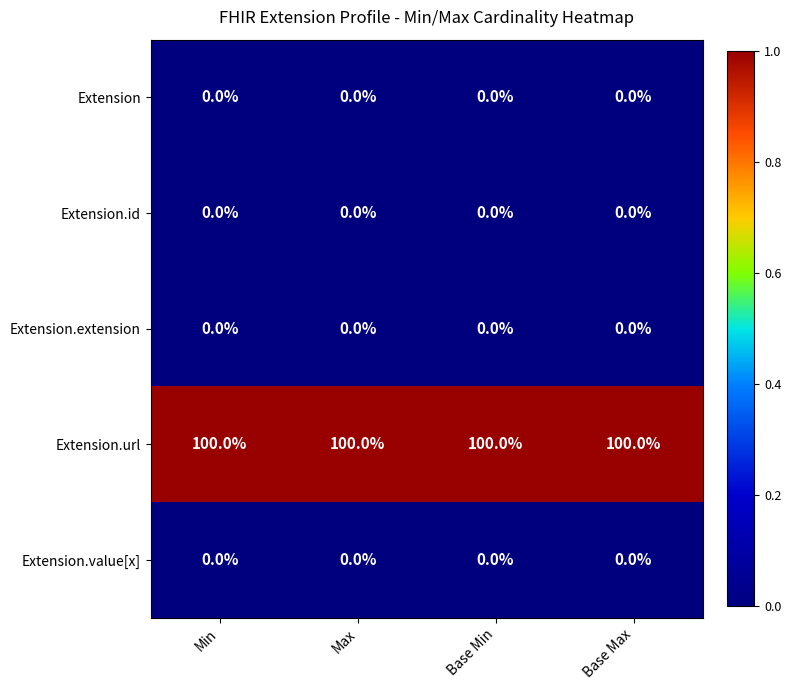

What is the sum of all Extension.url values?

400